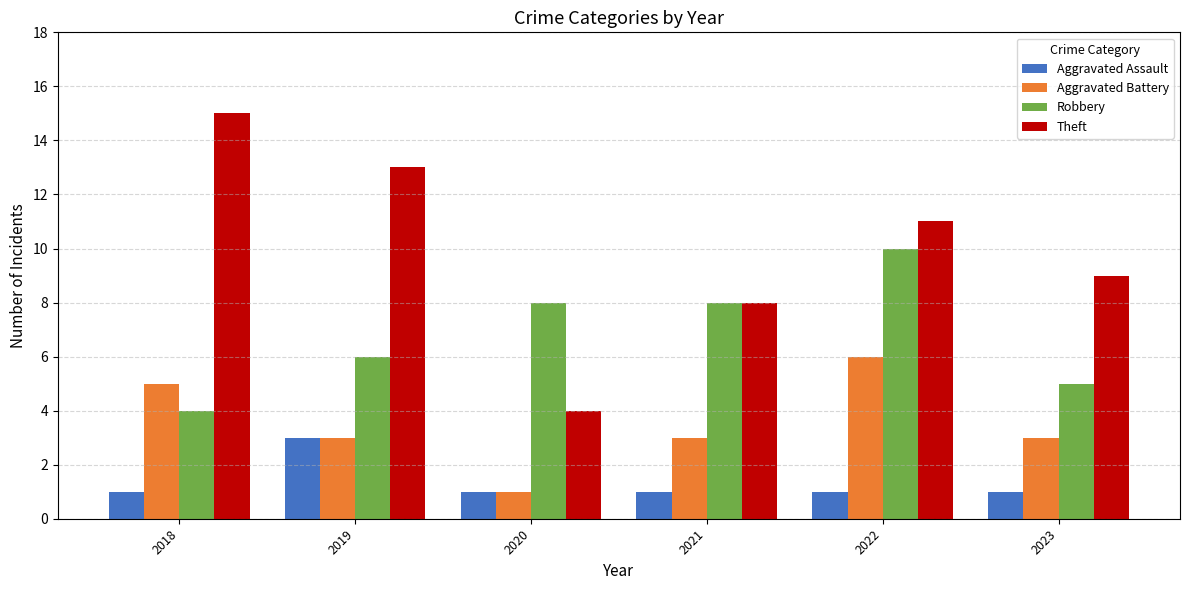

How many bars are there in each group?

4